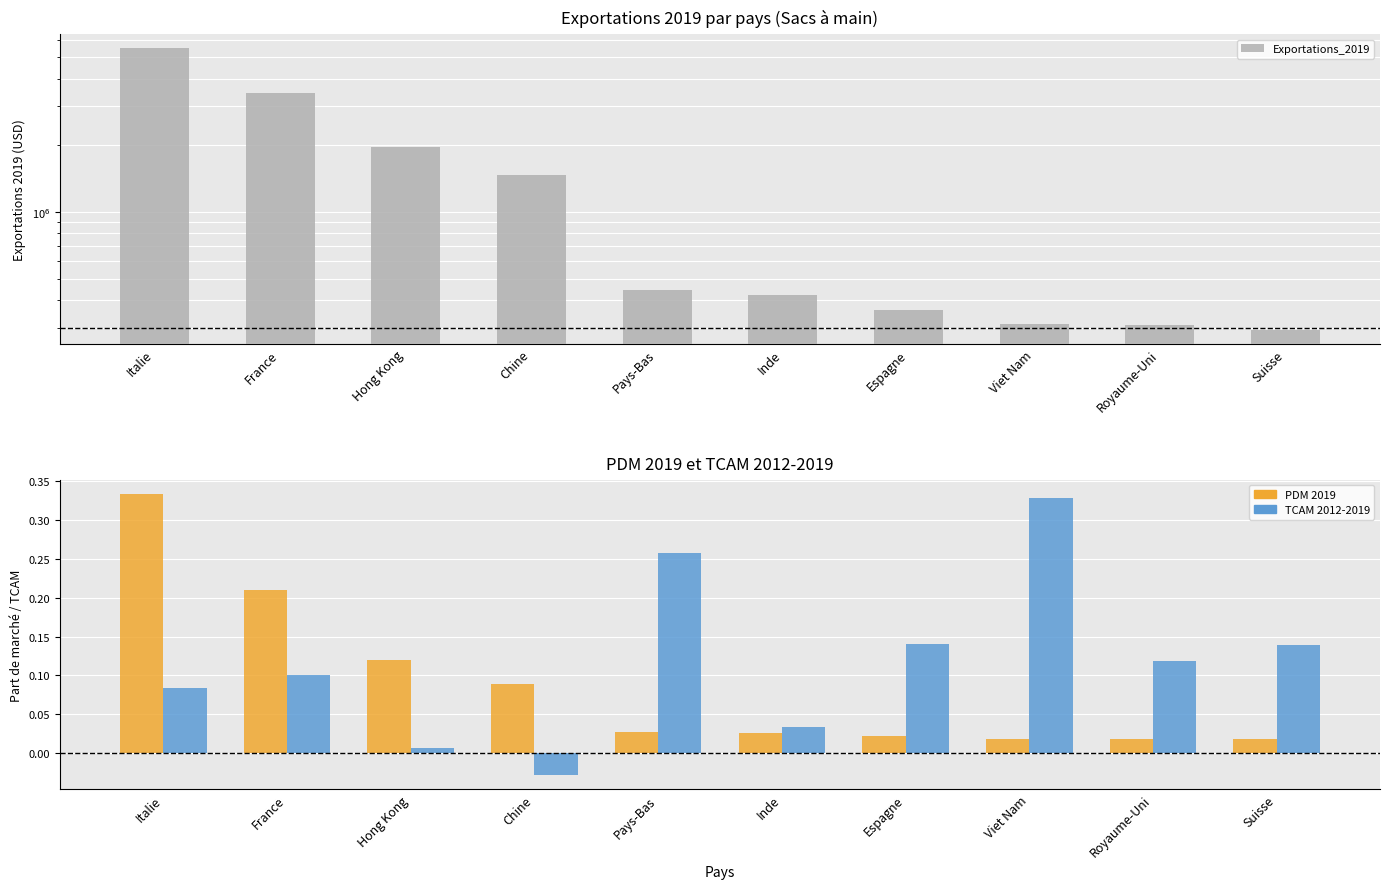

Rank the categories by TCAM_2012_2019 value from highest to lowest.

Viet Nam, Pays-Bas, Espagne, Suisse, Royaume-Uni, France, Italie, Inde, Hong Kong, Chine